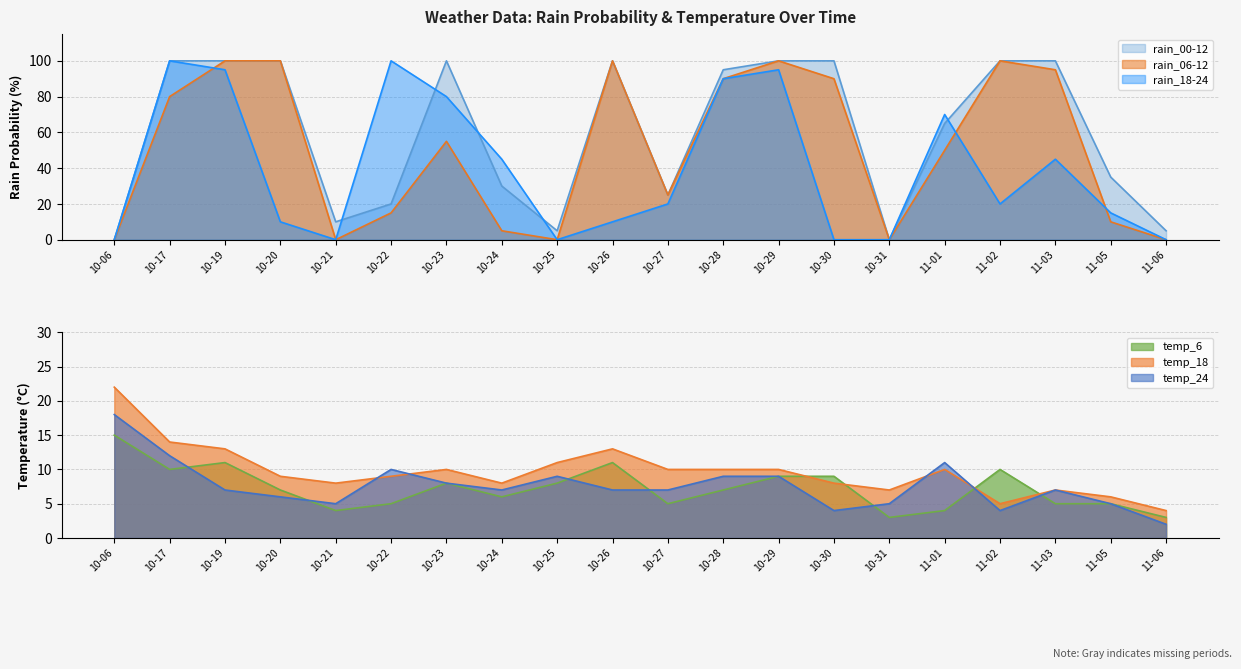

The value of temp_6 at 10-29 is 9. True or false?

True